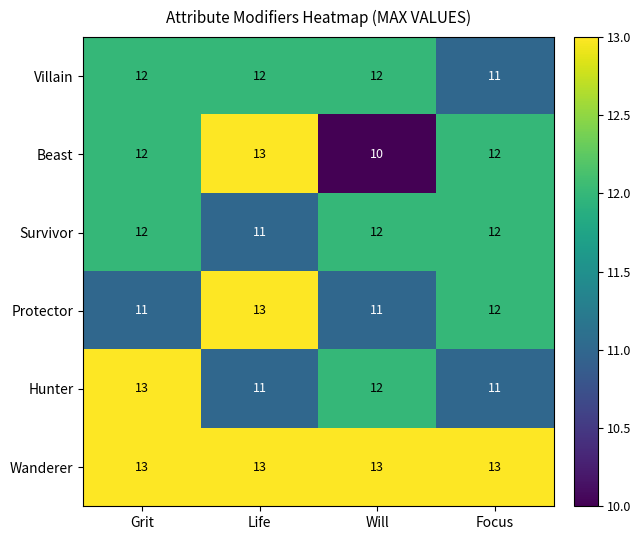

What is the sum of the Beast values at Grit and Focus?

24